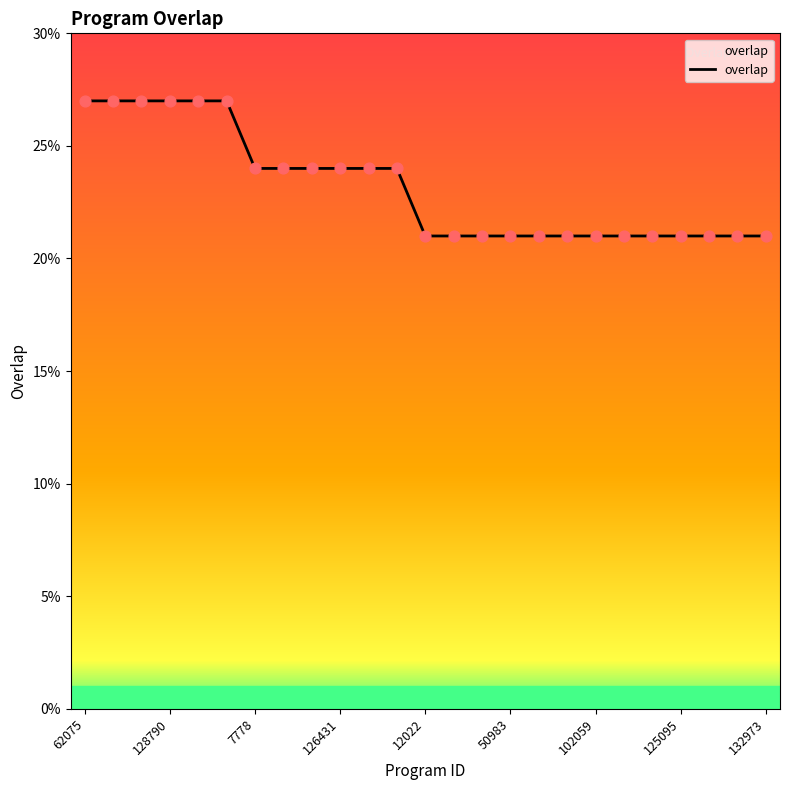

What is the difference between the maximum and minimum values?

6